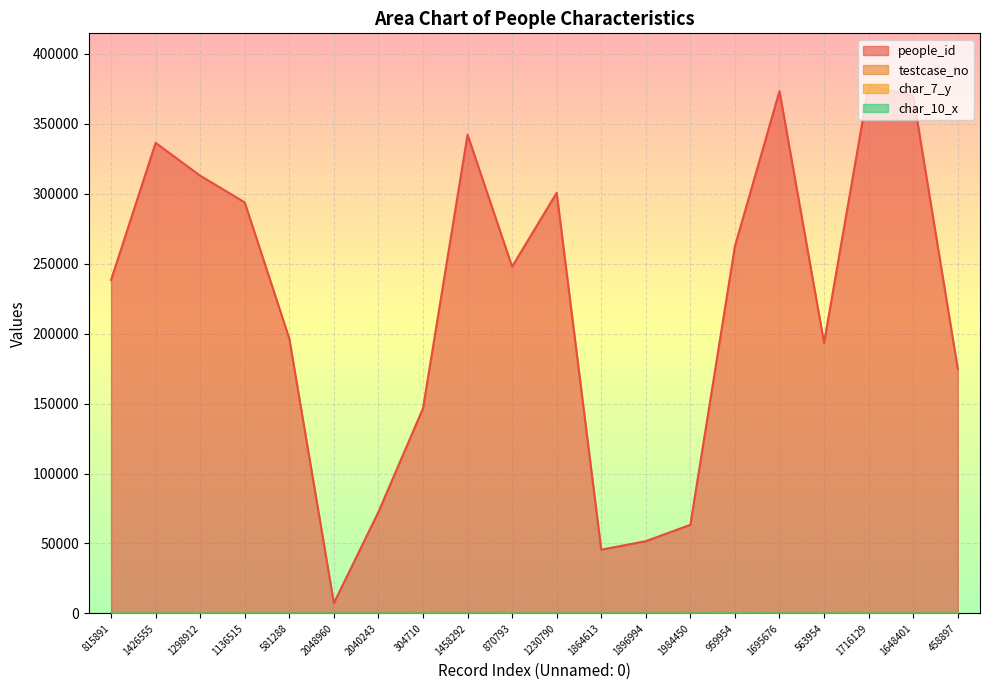

Reading left to right, what are all the values shown in this chart?

people_id: 815891=238375	1426555=336388	1298912=312928	1136515=293823	581288=196448	2048960=7398	2040243=72524	304710=146577	1458292=342231	870793=247909	1230790=300717	1864613=45570	1896994=51671	1984450=63352	959954=262568	1695676=373366	563954=193427	1716129=376986	1648401=370270	458897=174988
testcase_no: 815891=51	1426555=66	1298912=32	1136515=90	581288=0	2048960=48	2040243=69	304710=95	1458292=72	870793=97	1230790=49	1864613=46	1896994=74	1984450=88	959954=98	1695676=49	563954=66	1716129=98	1648401=0	458897=51
char_7_y: 815891=2	1426555=3	1298912=3	1136515=3	581288=3	2048960=2	2040243=3	304710=3	1458292=3	870793=3	1230790=3	1864613=2	1896994=3	1984450=3	959954=2	1695676=3	563954=3	1716129=3	1648401=3	458897=3
char_10_x: 815891=0	1426555=0	1298912=0	1136515=0	581288=0	2048960=0	2040243=0	304710=0	1458292=0	870793=0	1230790=0	1864613=0	1896994=0	1984450=0	959954=12	1695676=0	563954=0	1716129=0	1648401=0	458897=0